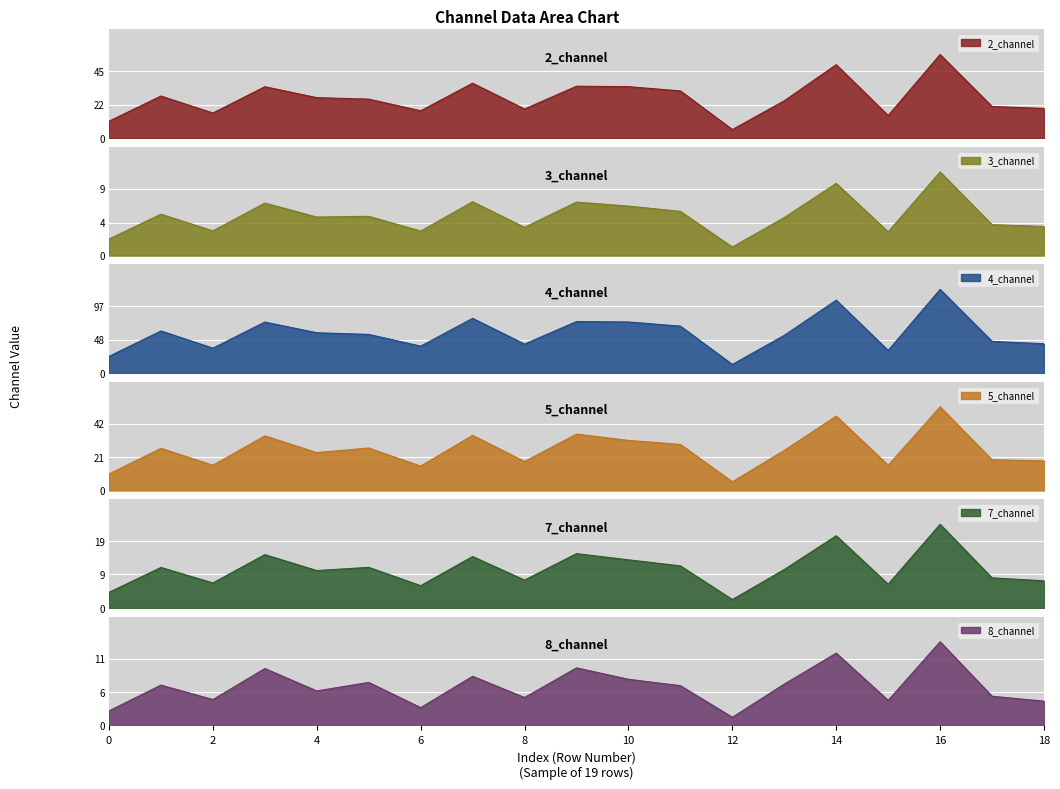

The value of 2_channel at 7 is 36.6. True or false?

True